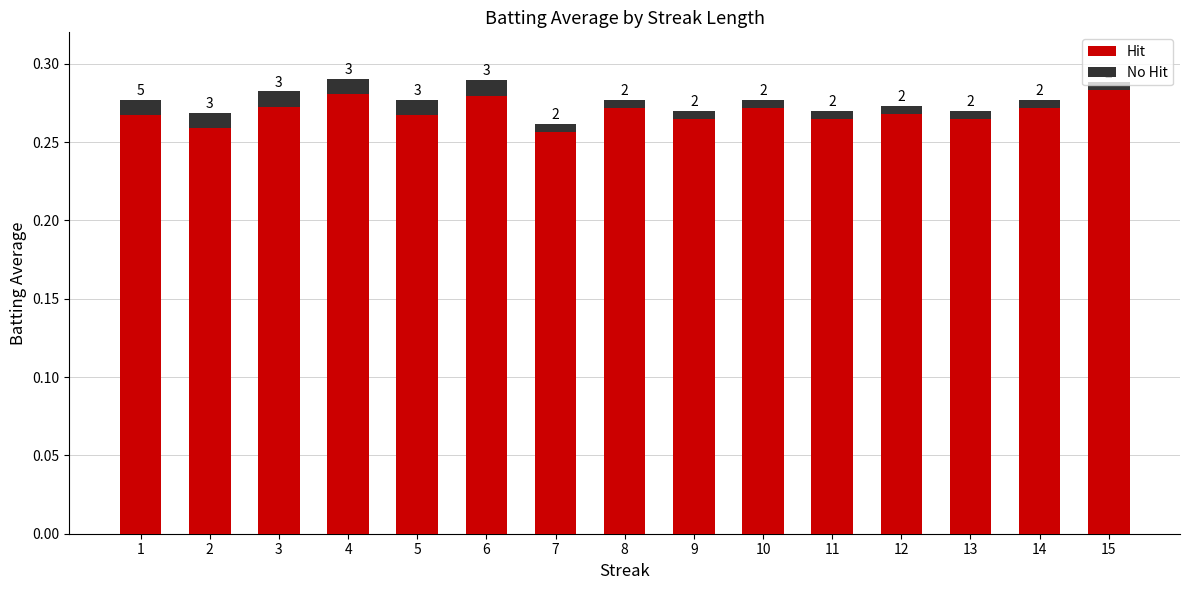

How many bars are there in total?

15